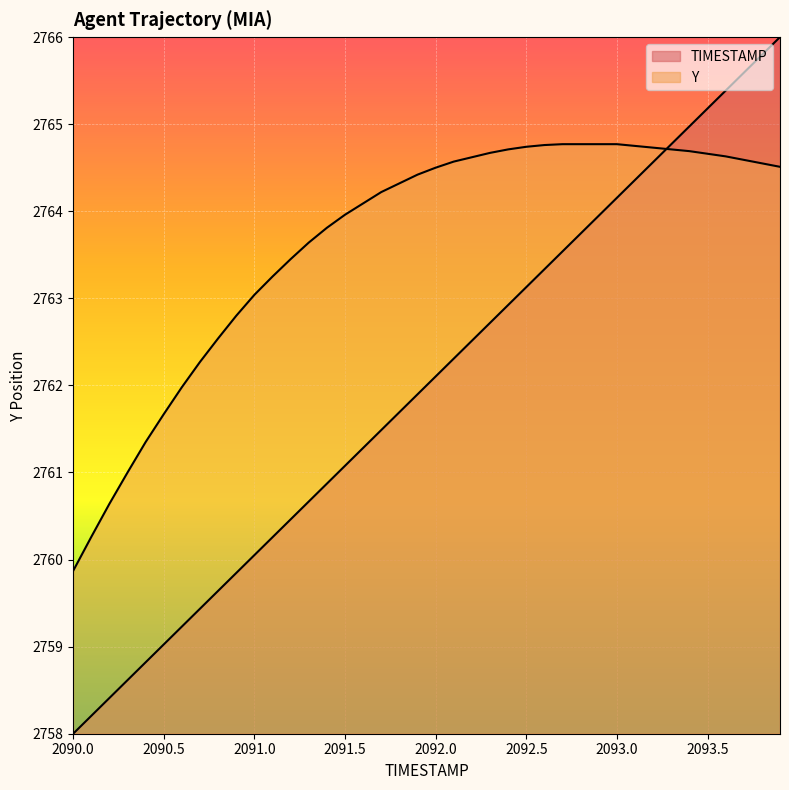

Which category has the highest value in the TIMESTAMP series?

2093.9